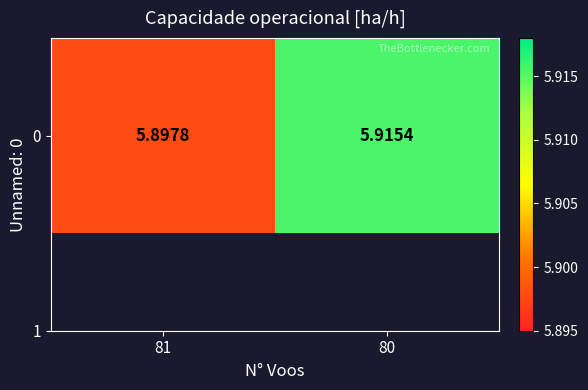

What is the smallest value displayed?

5.9